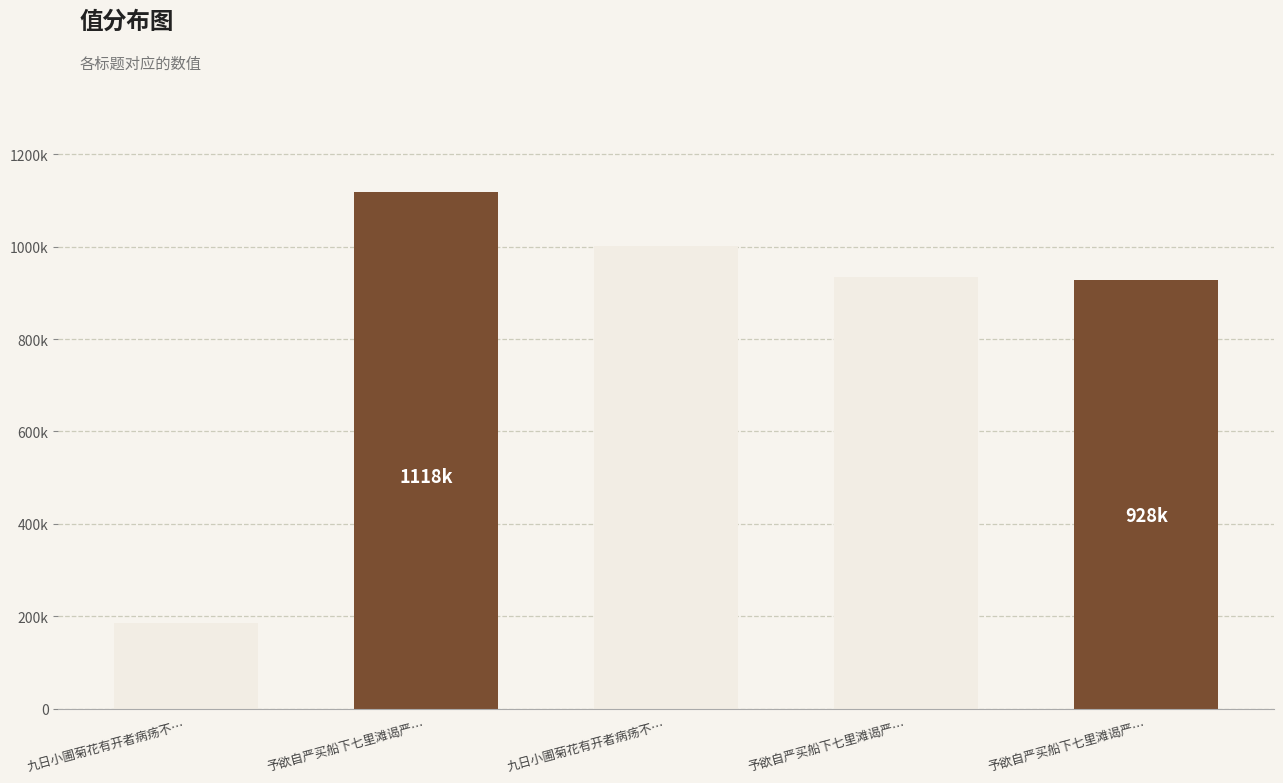

What is the ratio of the value at 予欲自严买船下七里滩谒严… to the value at 予欲自严买船下七里滩谒严…?

0.8